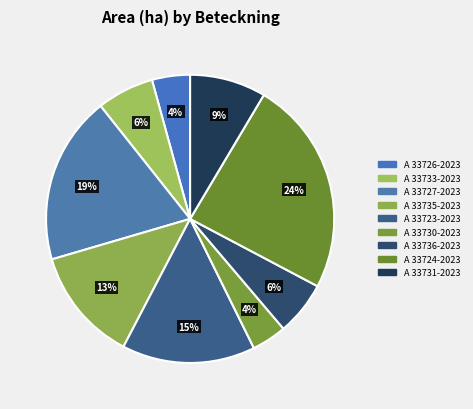

To the nearest percent, what percentage of the pie is A 33735-2023?

13%